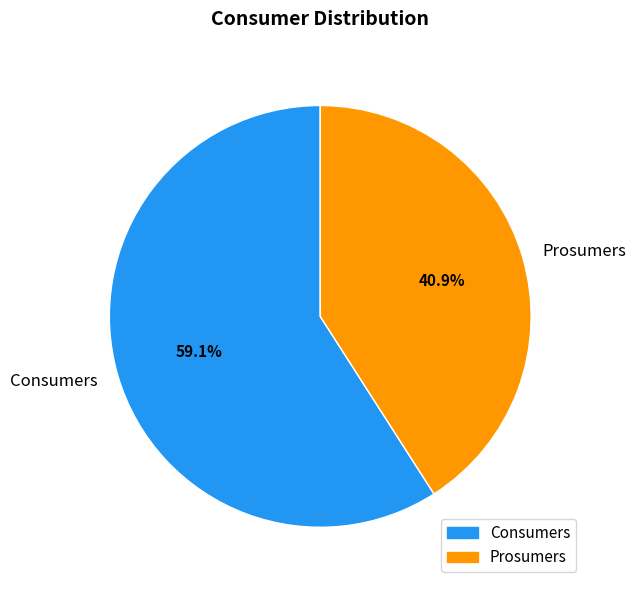

Which slice is the largest?

Consumers